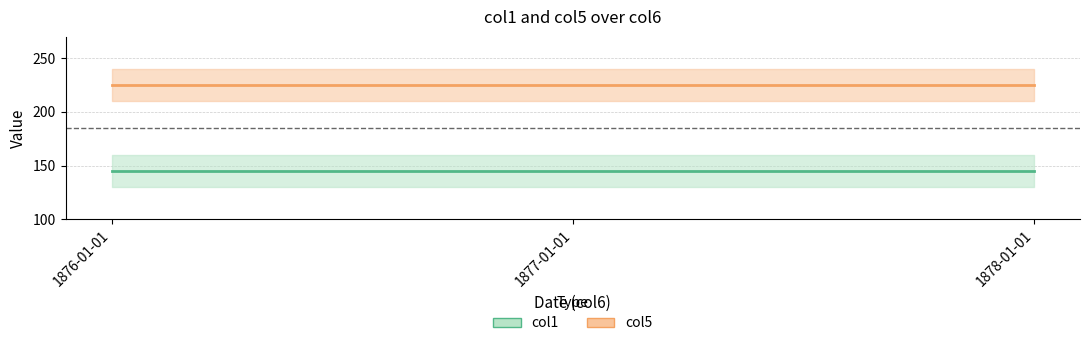

What is the smallest value displayed?

145